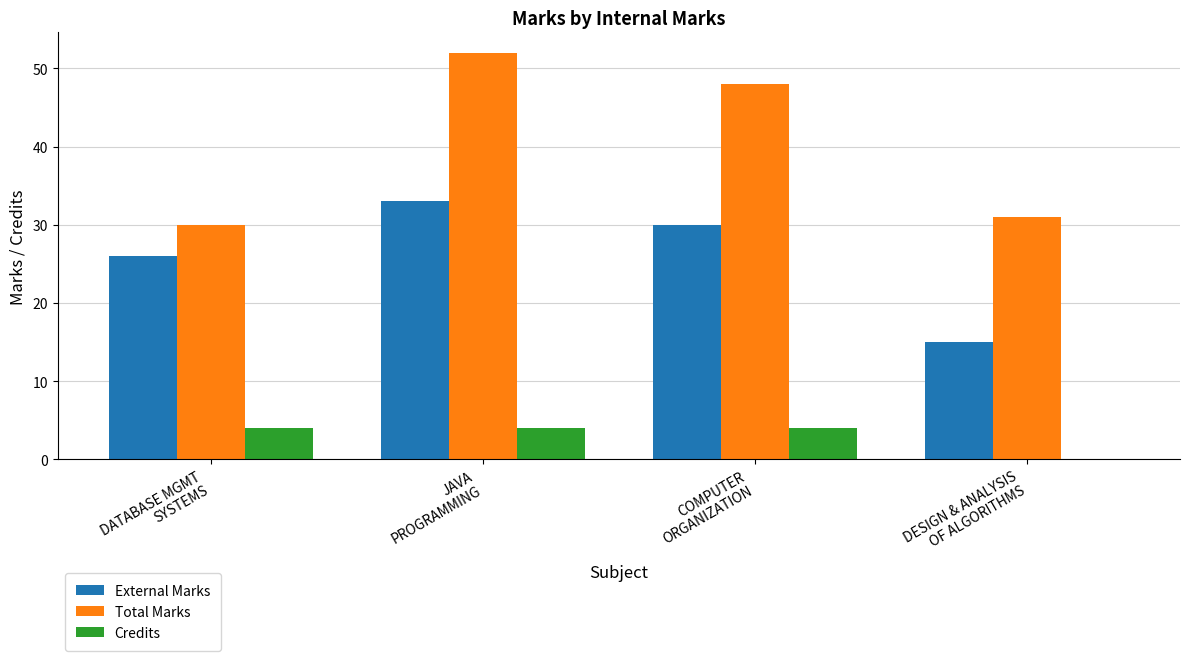

Which series has the largest range (max minus min)?

Total Marks